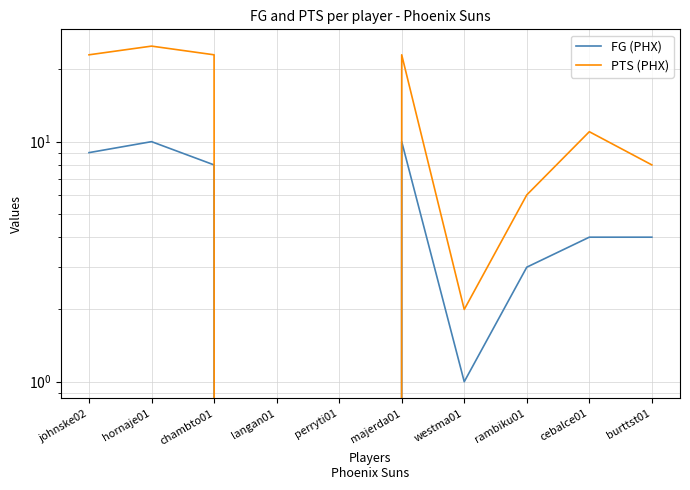

Reading left to right, transcribe all the data shown in this chart.

FG (PHX): johnske02=9	hornaje01=10	chambto01=8	langan01=0	perryti01=0	majerda01=10	westma01=1	rambiku01=3	cebalce01=4	burttst01=4
PTS (PHX): johnske02=23	hornaje01=25	chambto01=23	langan01=0	perryti01=0	majerda01=23	westma01=2	rambiku01=6	cebalce01=11	burttst01=8